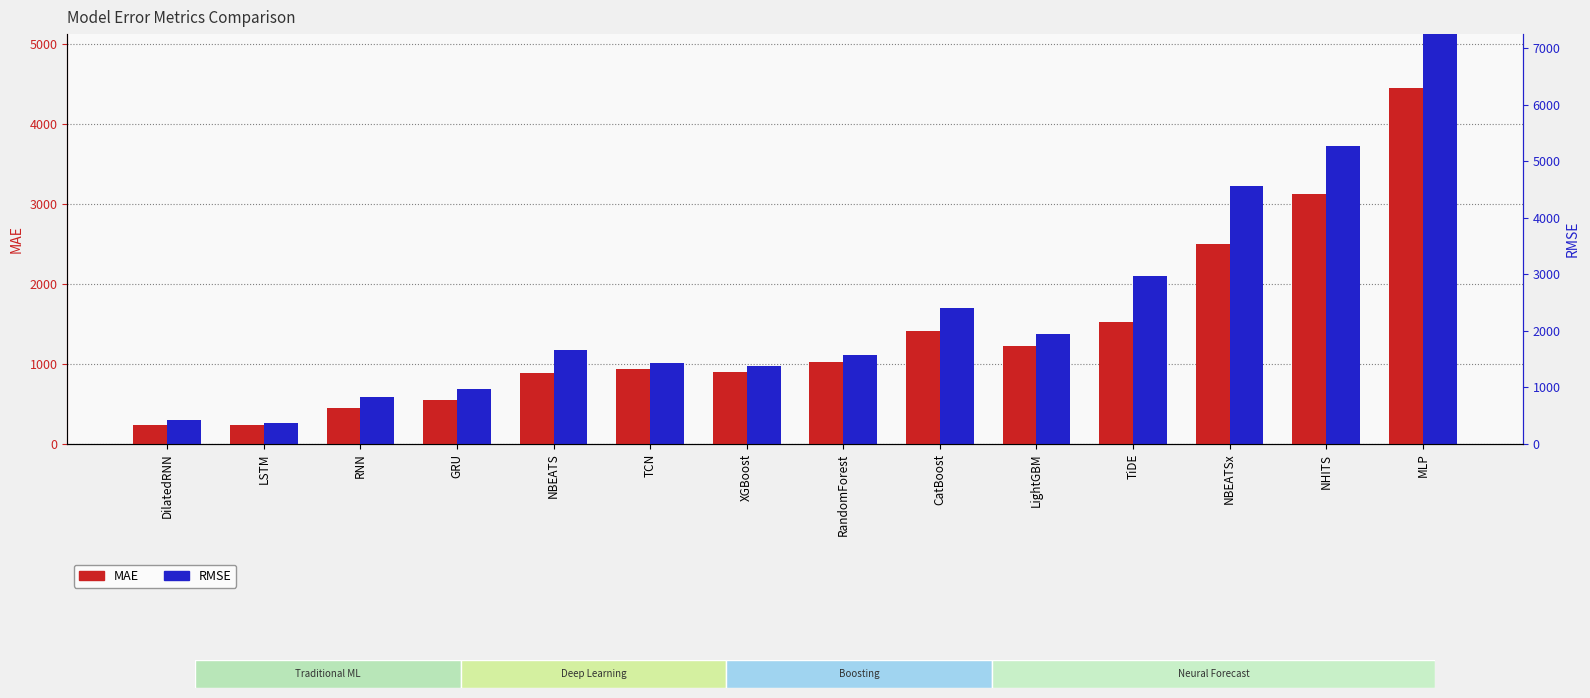

Is it true that MAE equals 2547.0 at TiDE?

False